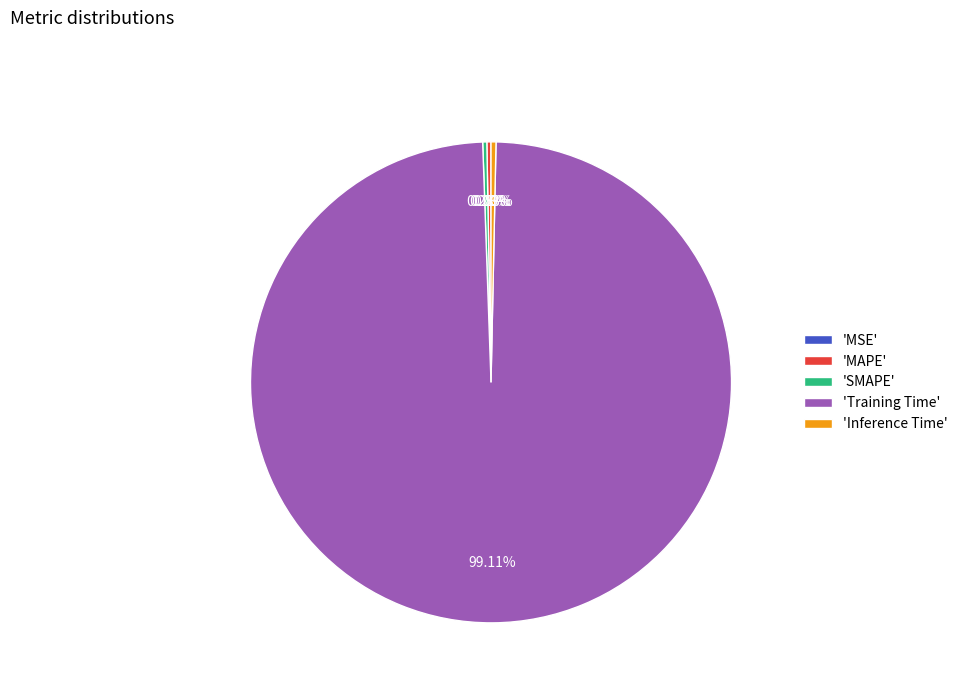

Which slice is the largest?

'Training Time'